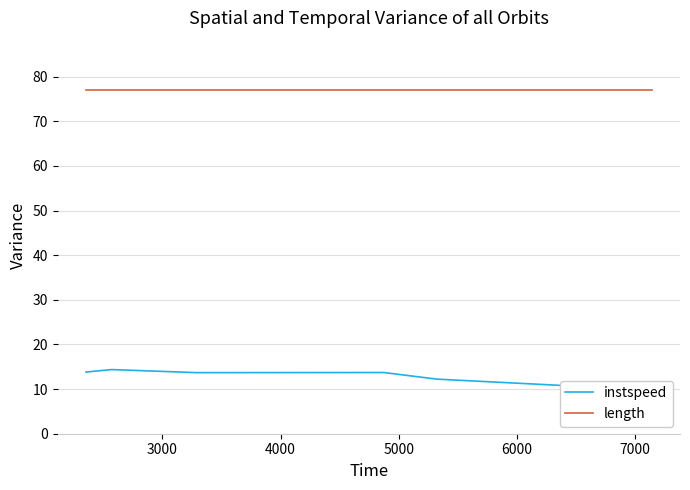

What is the sum of the instspeed values at 3000 and 5000?

28.1